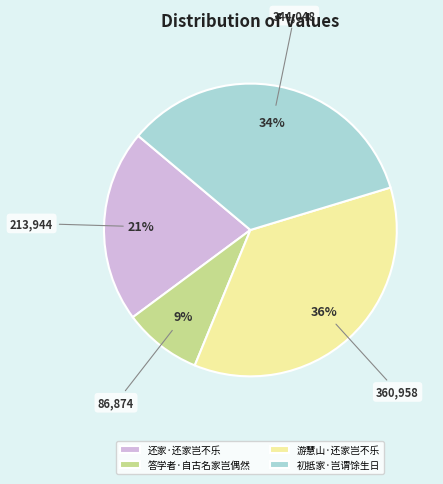

To the nearest percent, what portion does 还家·还家岂不乐 represent?

21%